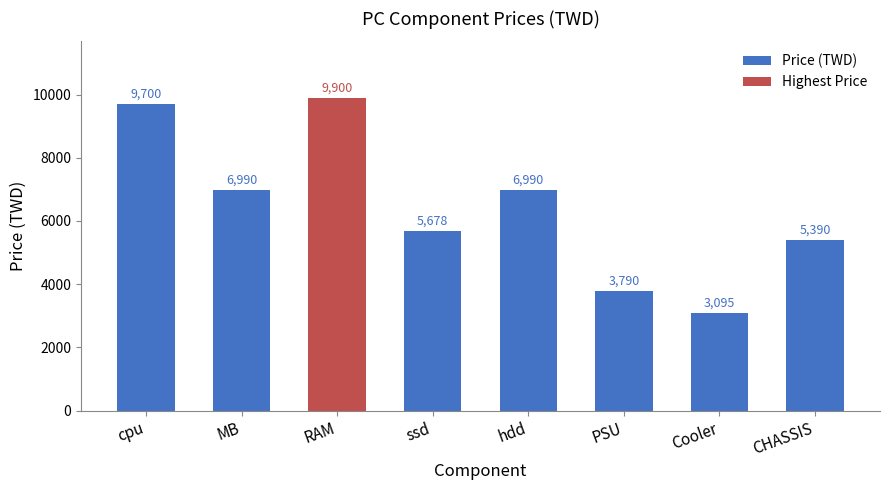

Where is the data nearest to the value 6397?

MB